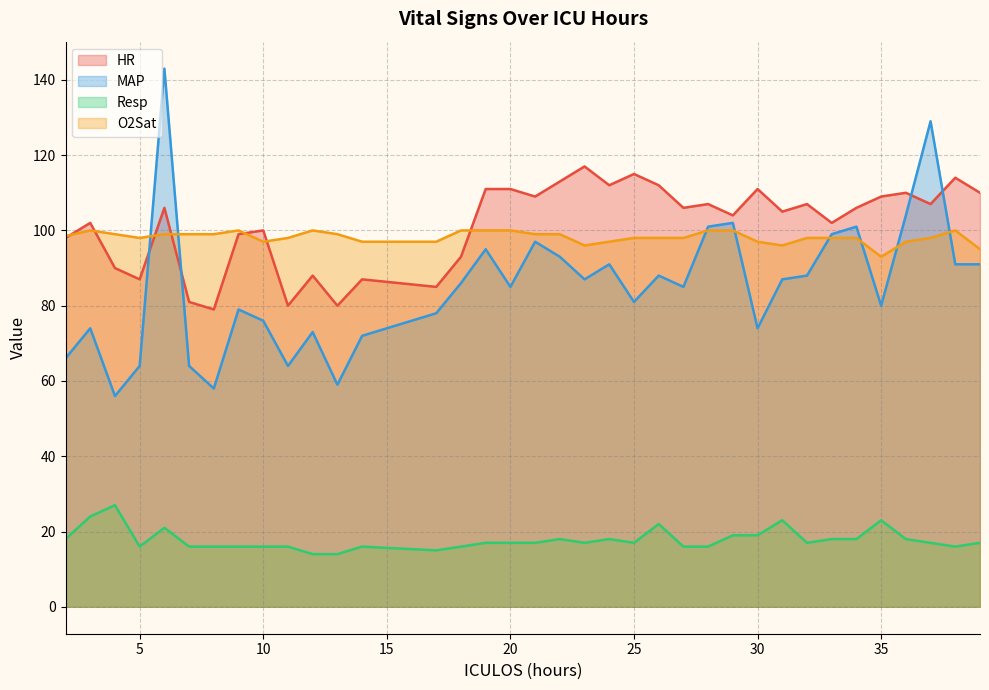

True or false: O2Sat and MAP cross at least once.

True